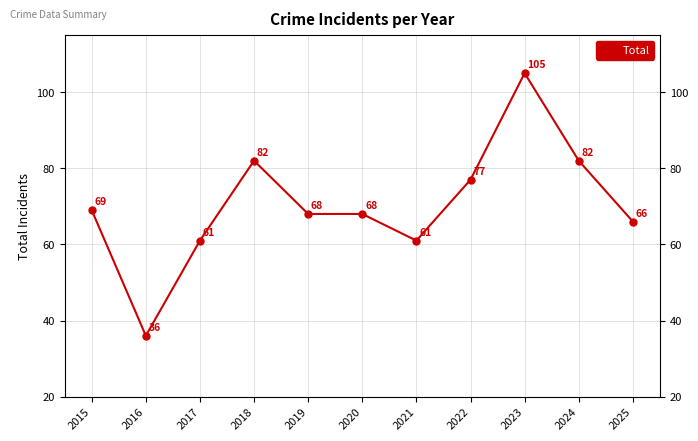

What is the ratio of the value at 2016 to the value at 2017?

0.6